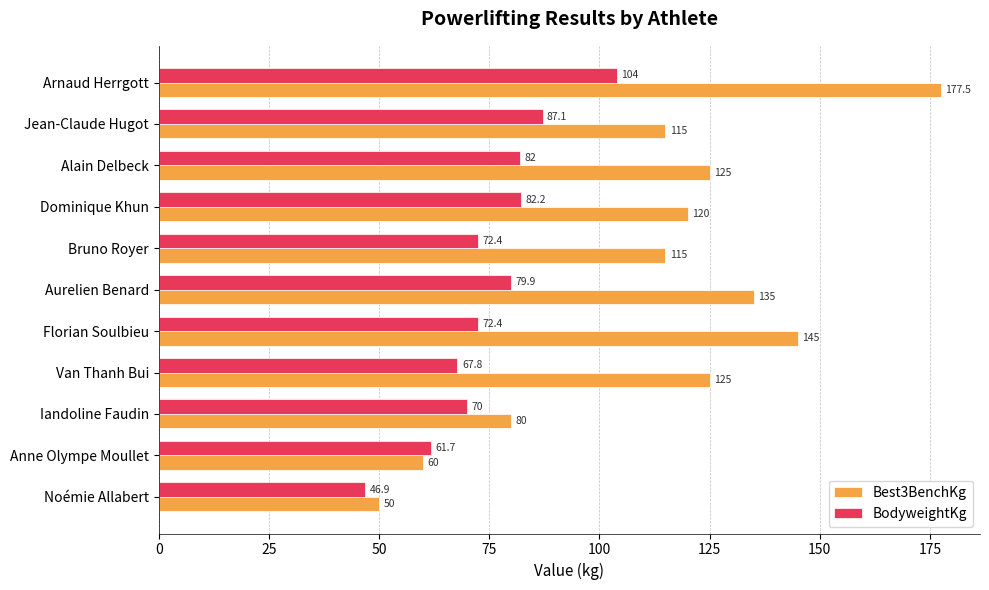

List the series in order of their overall mean, highest first.

Best3BenchKg, BodyweightKg